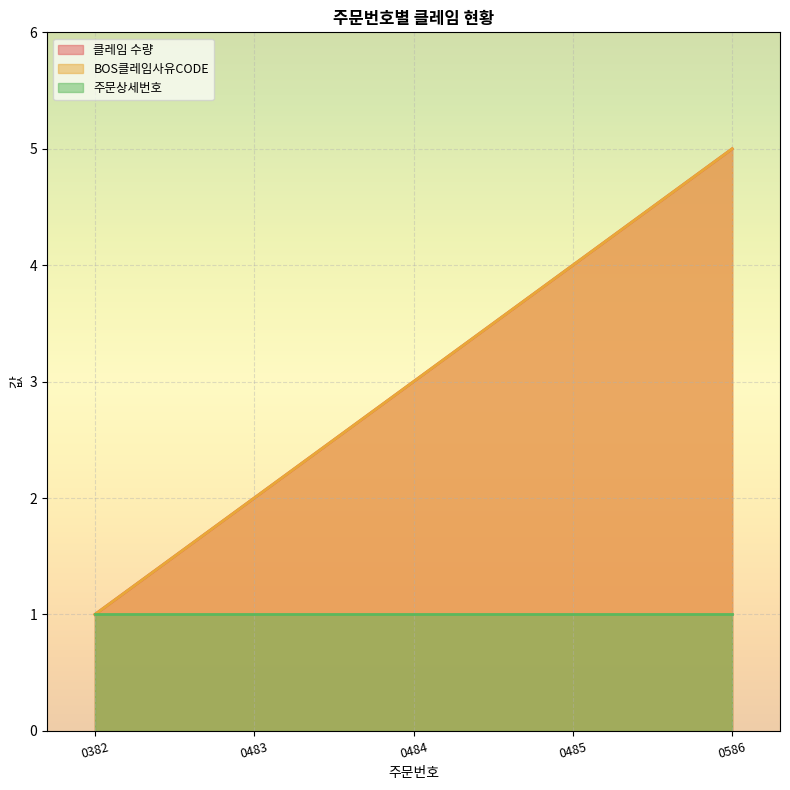

What is the greatest value displayed?

5